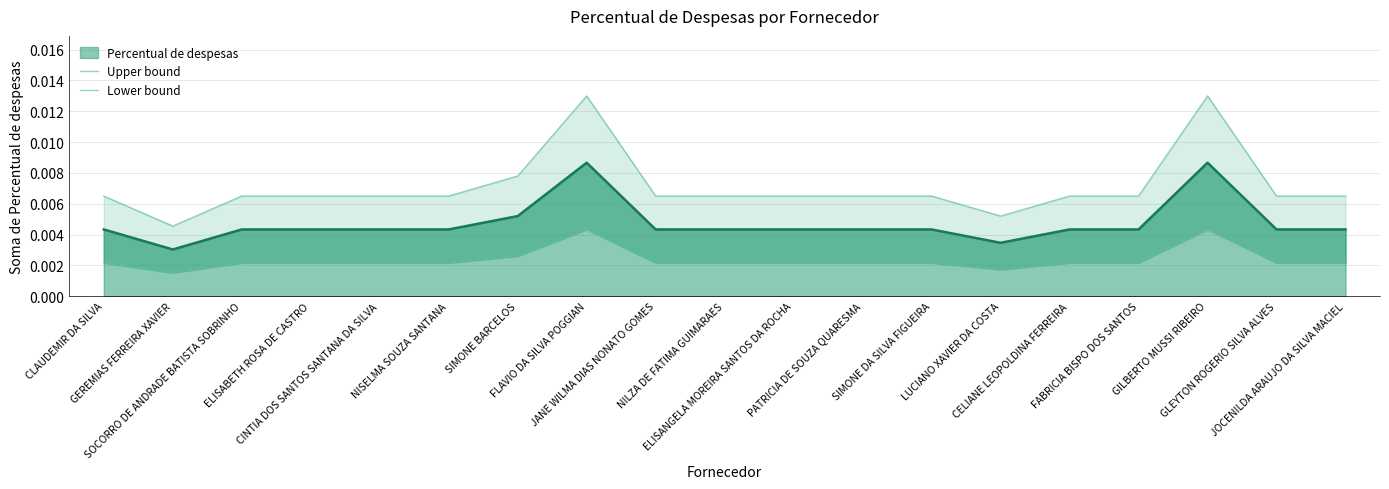

True or false: Lower bound has more than 1 interior local peaks.

True